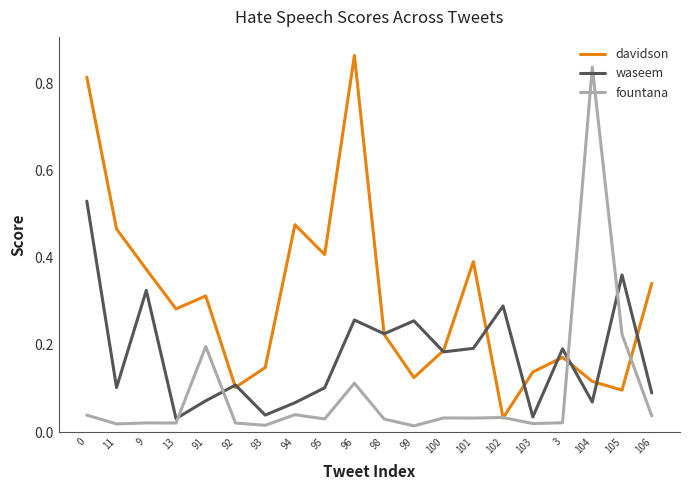

What are all the series names shown in the legend?

davidson, waseem, fountana